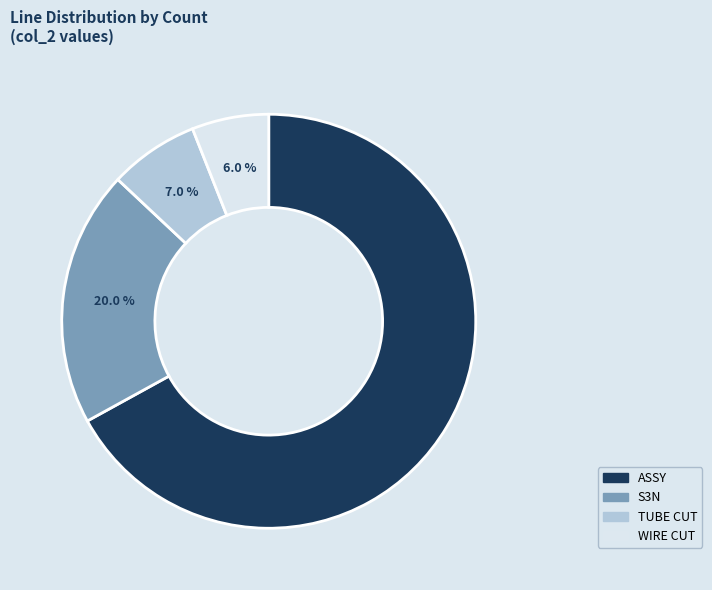

To the nearest percent, what portion does TUBE CUT represent?

7%